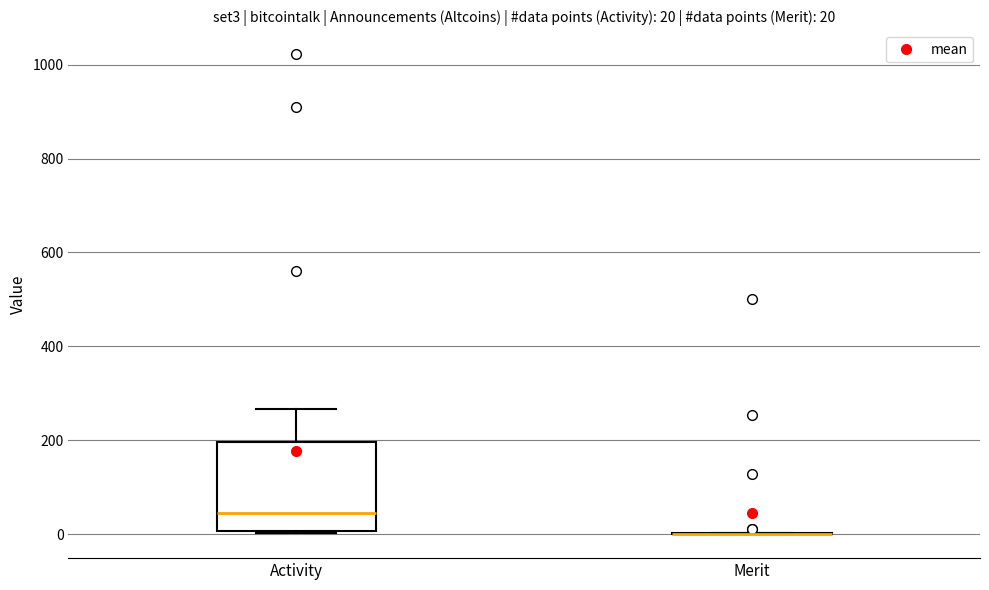

Which box is the tallest, from its lower edge to its upper edge?

Activity